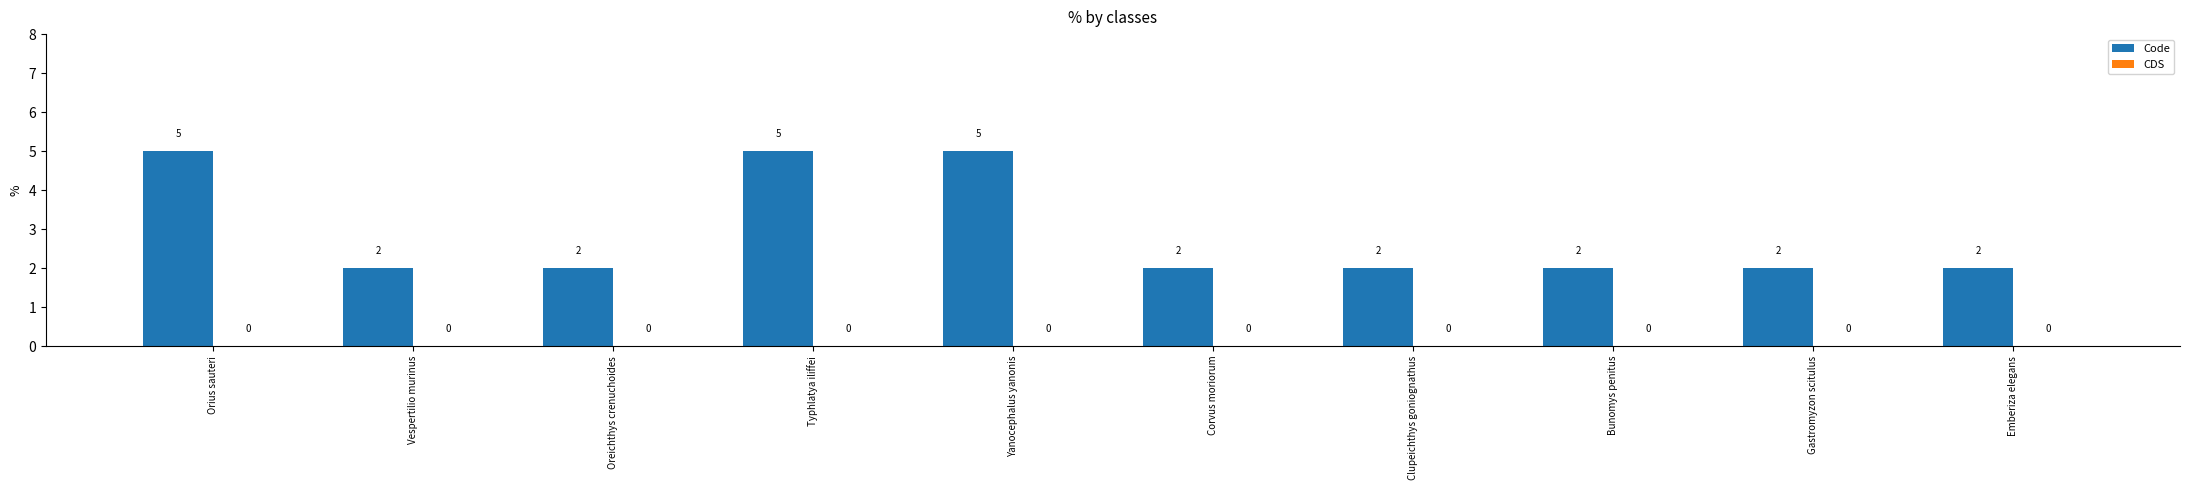

How many values are between 2 and 5?

10